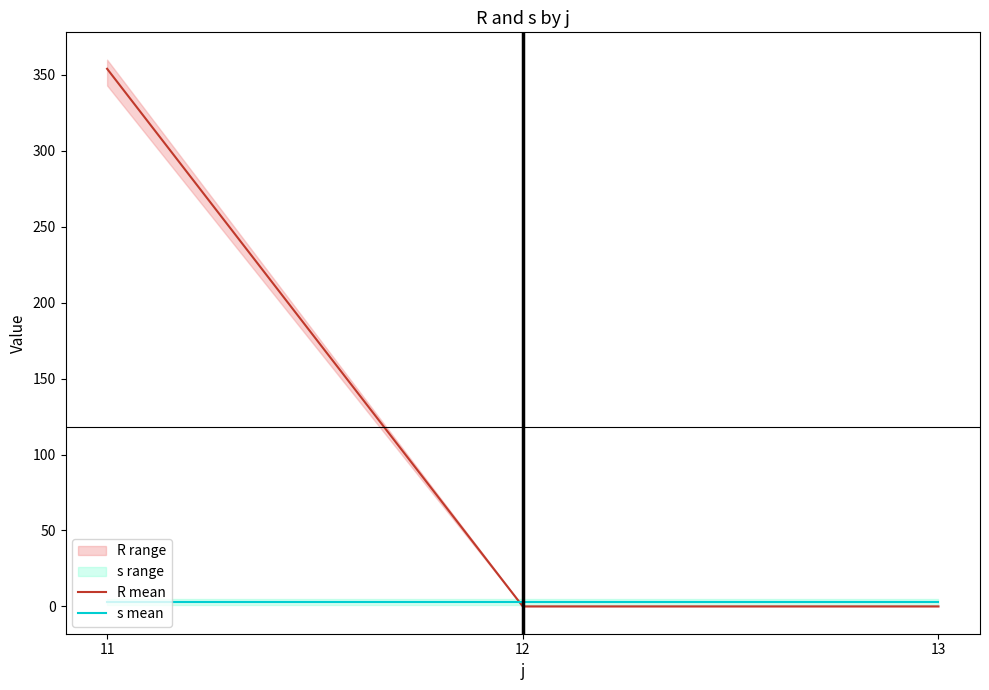

What is the spread (max minus min) of values at 12?

3.0